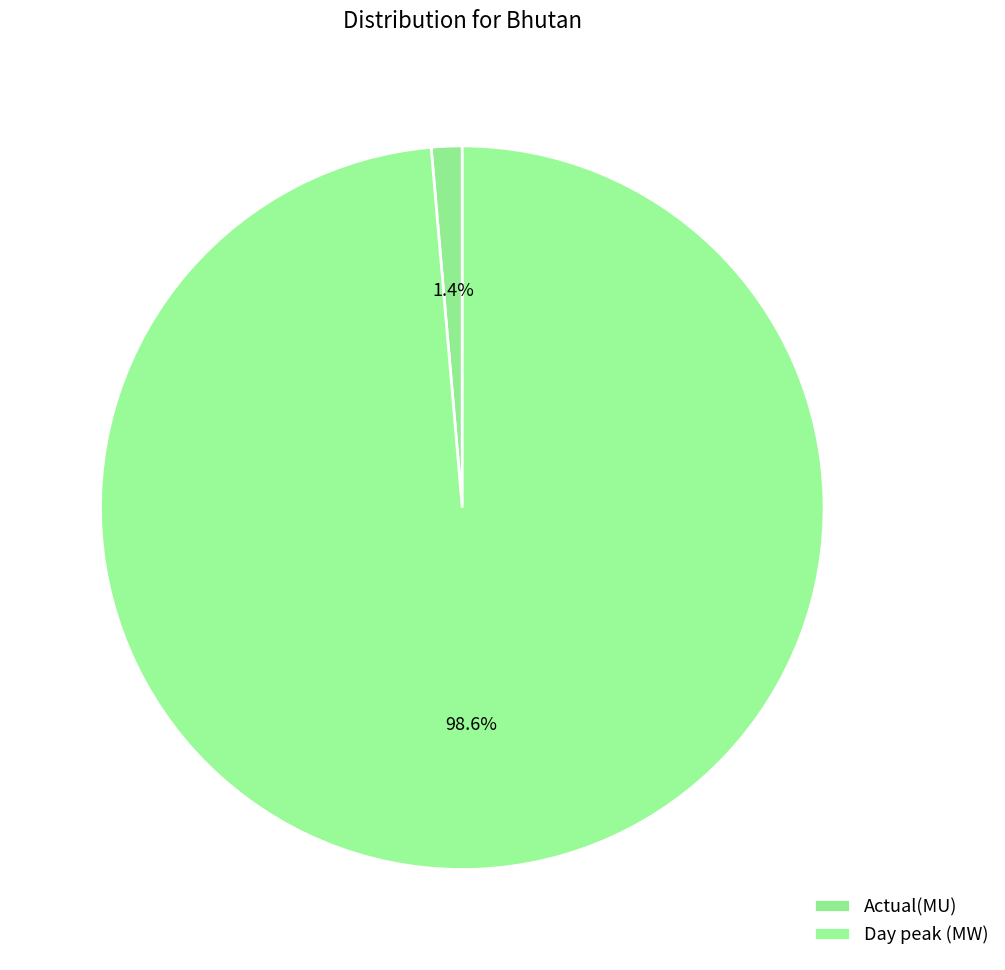

How many segments does this pie chart have?

2